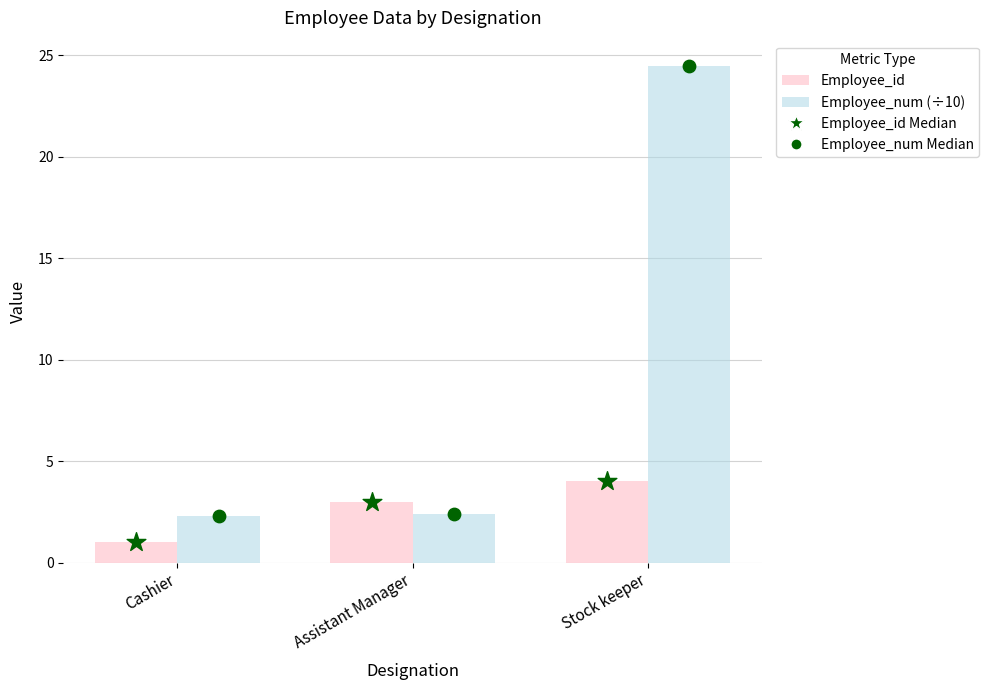

Which series has the largest total across all categories?

Employee_num (÷10)